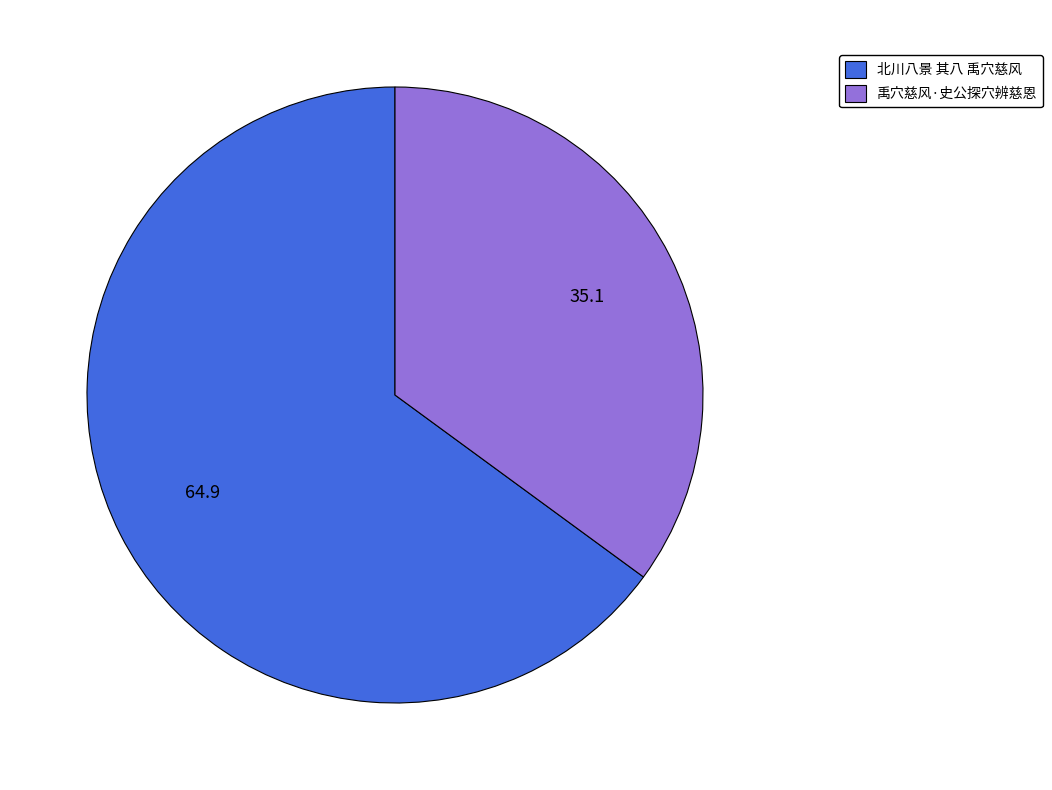

How many segments does this pie chart have?

2